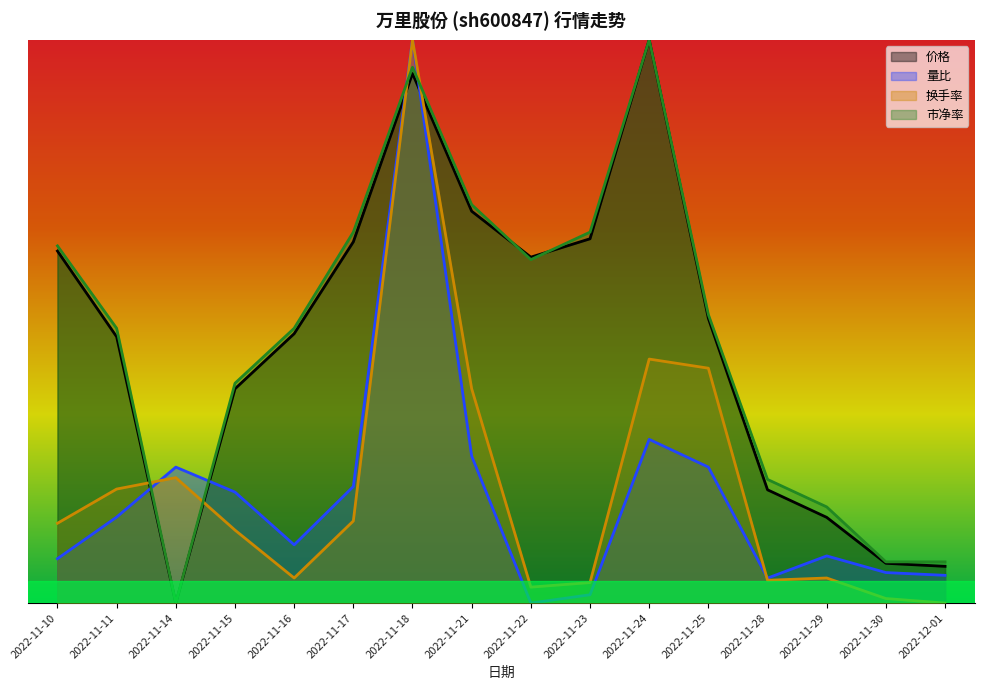

What is the sum of the 市净率 values at 2022-11-30 and 2022-12-01?

0.1